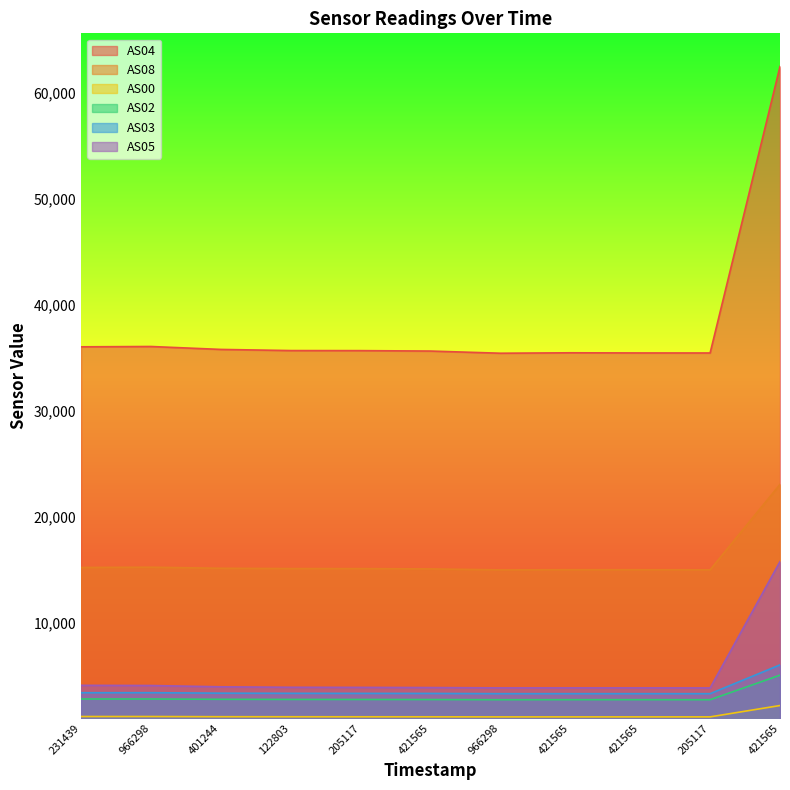

Reading left to right, list all the values displayed in this chart.

AS04: 36058	36089	35813	35705	35699	35659	35454	35495	35480	35477	62518
AS08: 15234	15259	15160	15131	15127	15099	15008	15021	15019	15014	23075
AS00: 1168	1169	1151	1147	1144	1142	1134	1135	1136	1135	2206
AS02: 2823	2824	2795	2782	2778	2771	2755	2759	2760	2755	5071
AS03: 3413	3416	3371	3357	3351	3346	3324	3325	3325	3323	6040
AS05: 4112	4094	3972	3928	3918	3902	3870	3872	3872	3866	15789